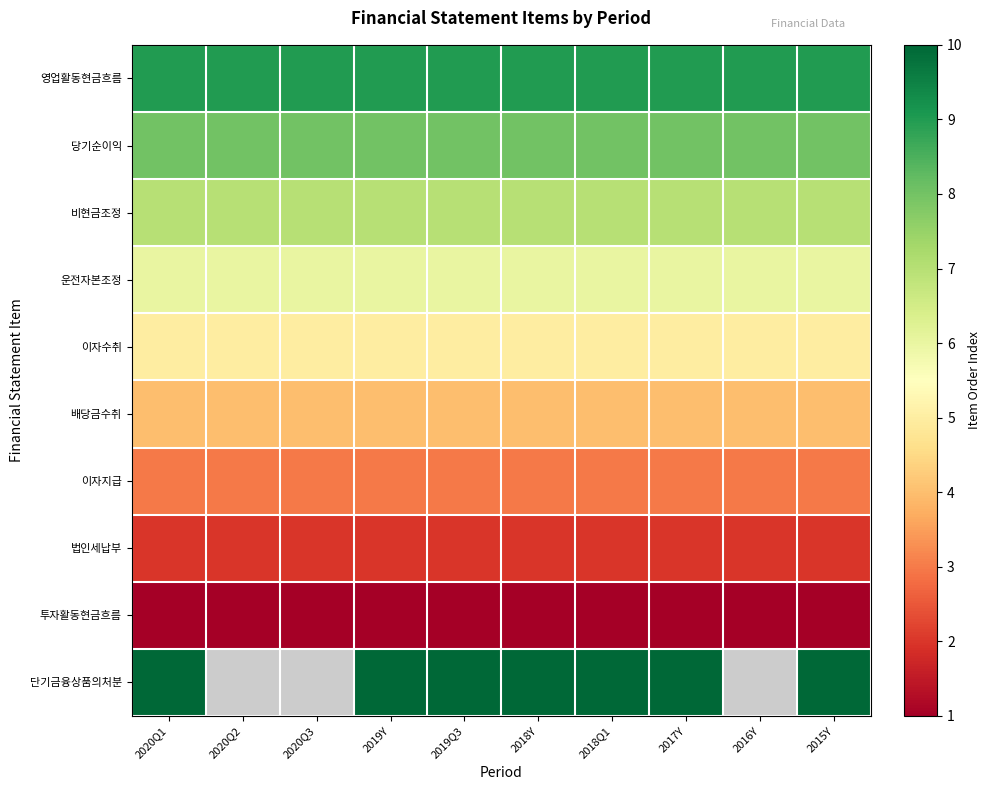

Which series has the largest range (max minus min)?

영업활동현금흐름